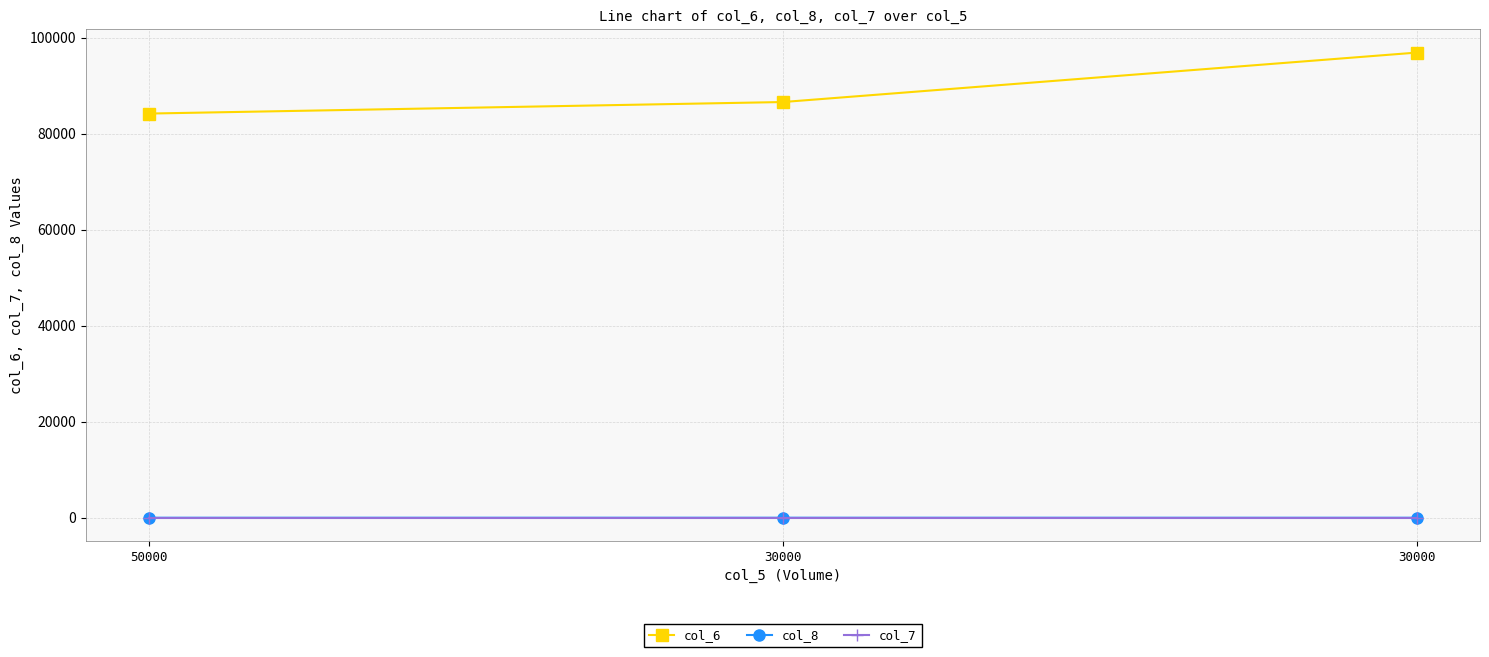

How many lines are shown in the chart?

3